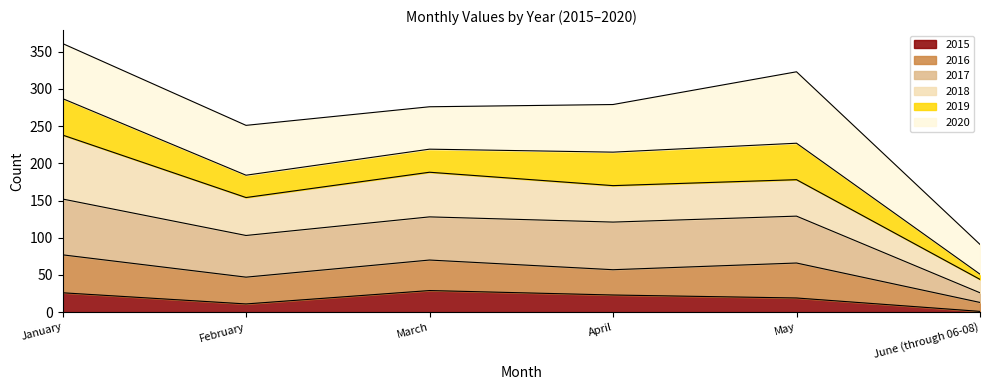

What is the total value across all series at February?

251